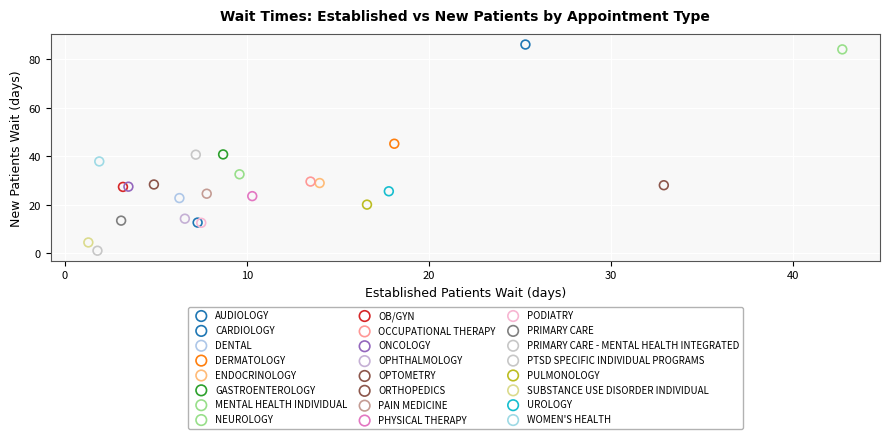

Which series contains the highest Y value?

CARDIOLOGY